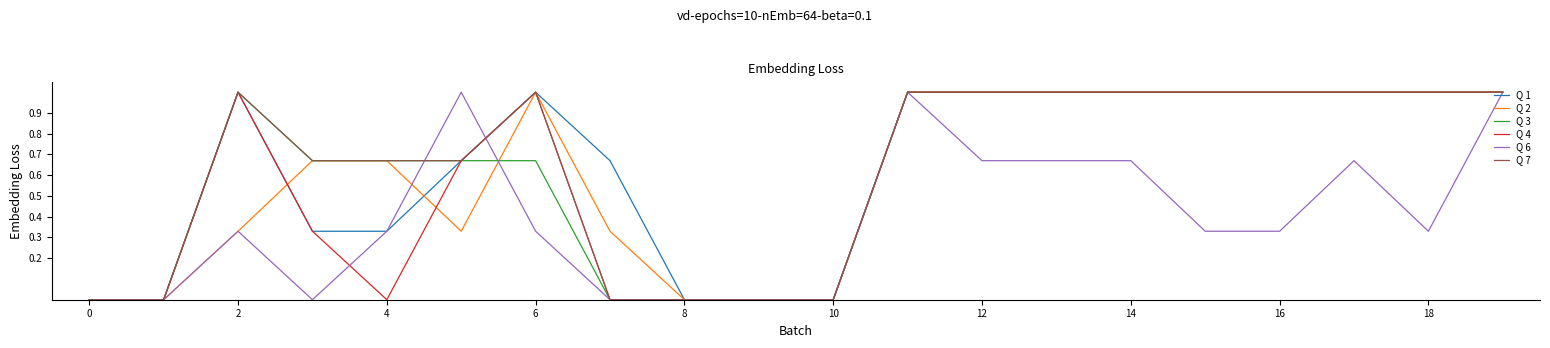

What is the highest value of the Q 6 series?

1.0